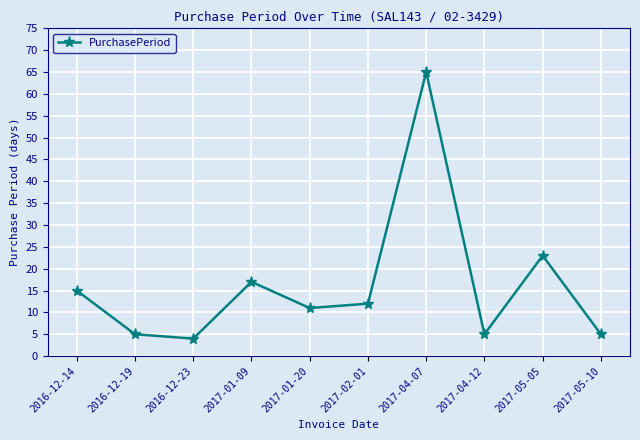

What is the sum of all values?

162